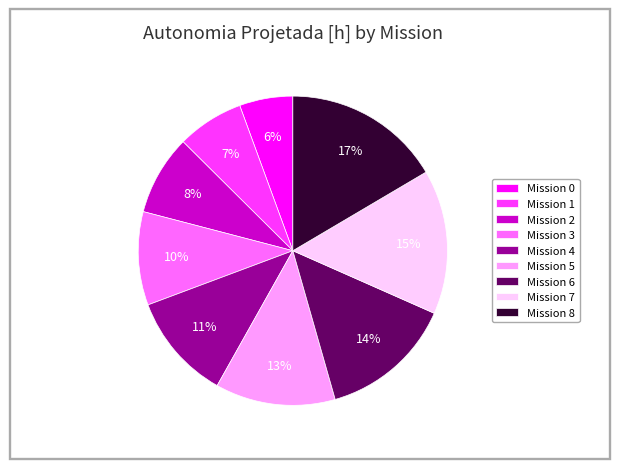

Which has a higher value, Mission 6 or Mission 0?

Mission 6